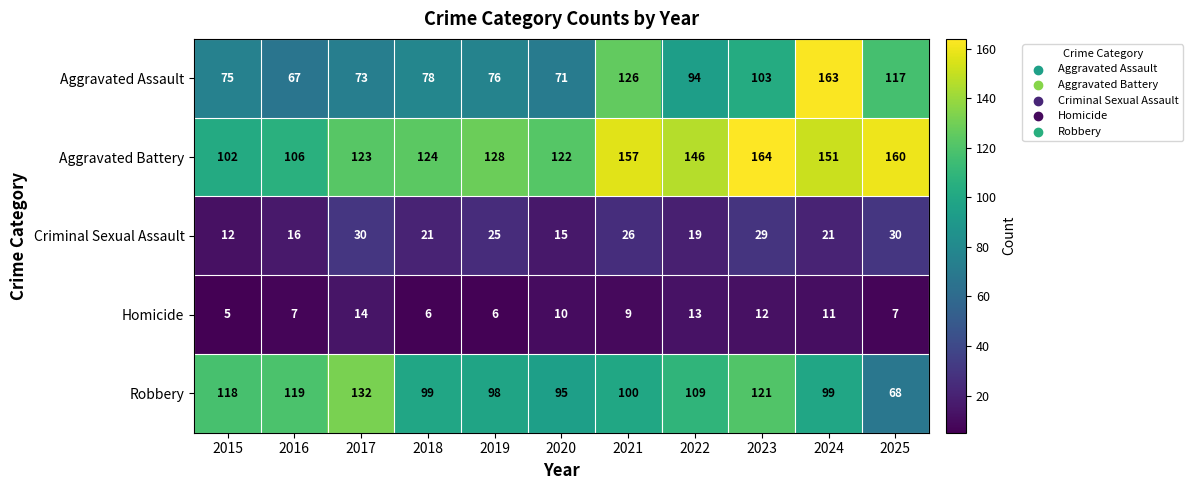

What is the difference between the maximum and minimum values in the Homicide series?

9